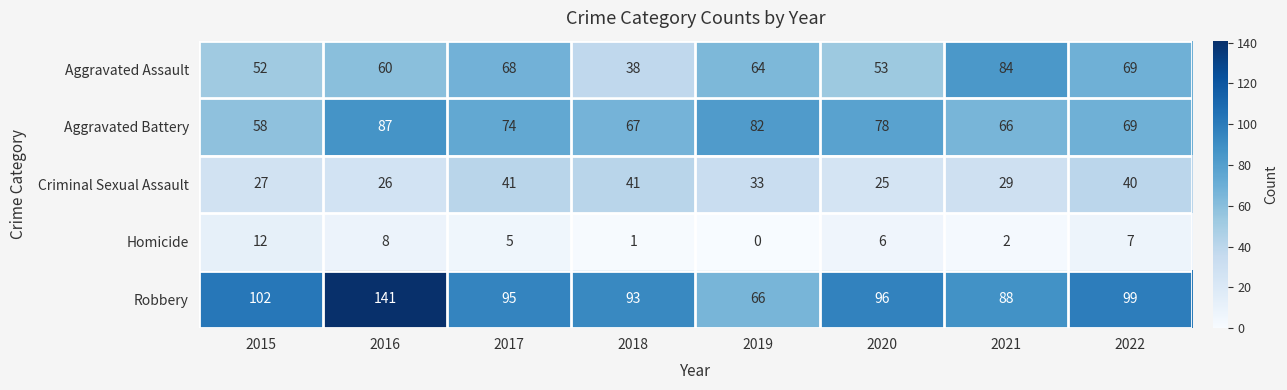

Where is Homicide nearest to the value 6?

2020